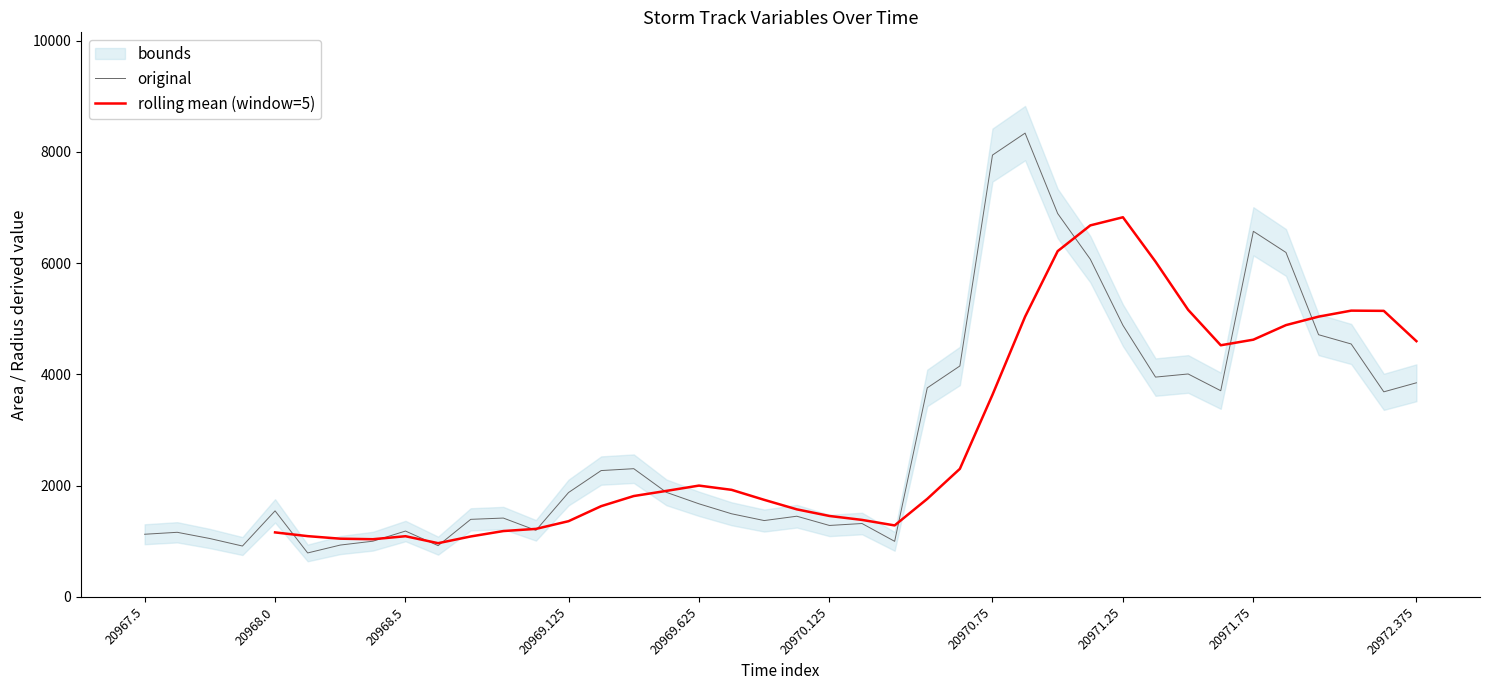

The original series shows 1281.9 at 20970.125. True or false?

True